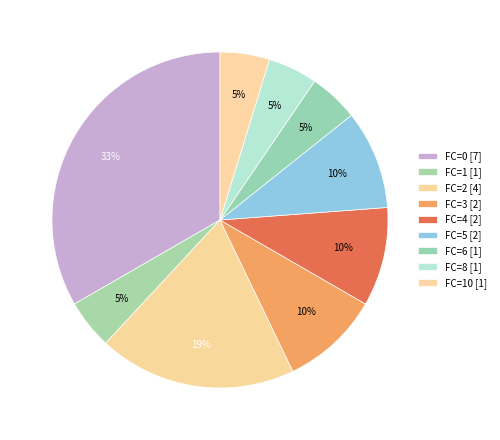

Which slice is the smallest?

1